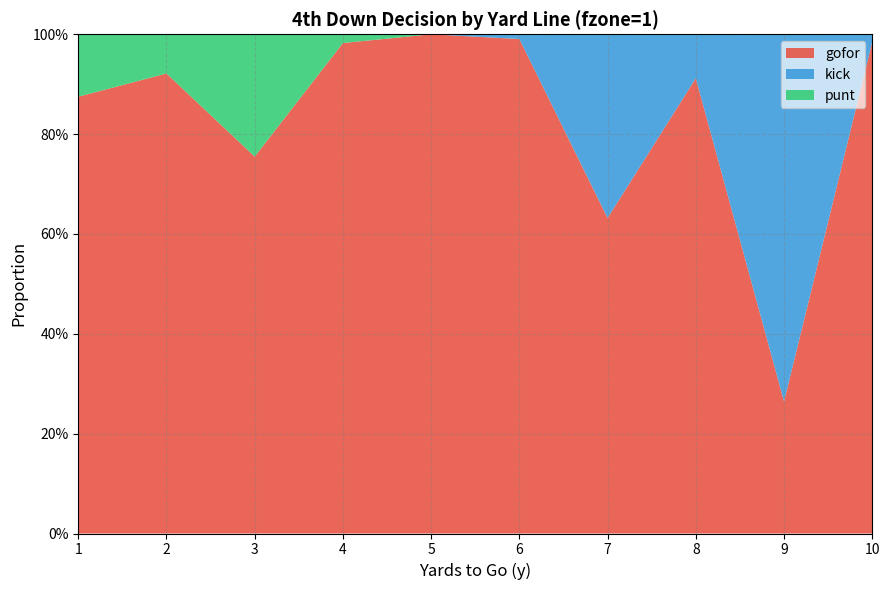

Reading left to right, list all the values displayed in this chart.

gofor: 0.9	0.9	0.8	1.0	1.0	1.0	0.6	0.9	0.3	1.0
kick: 0.0	0.0	0.0	0.0	0.0	0.0	0.4	0.1	0.7	0.0
punt: 0.1	0.1	0.2	0.0	0.0	0.0	0.0	0.0	0.0	0.0